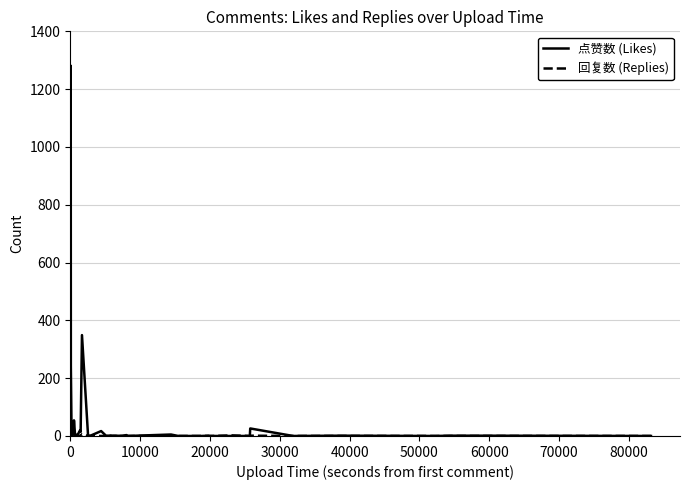

Which series has the largest range (max minus min)?

点赞数 (Likes)